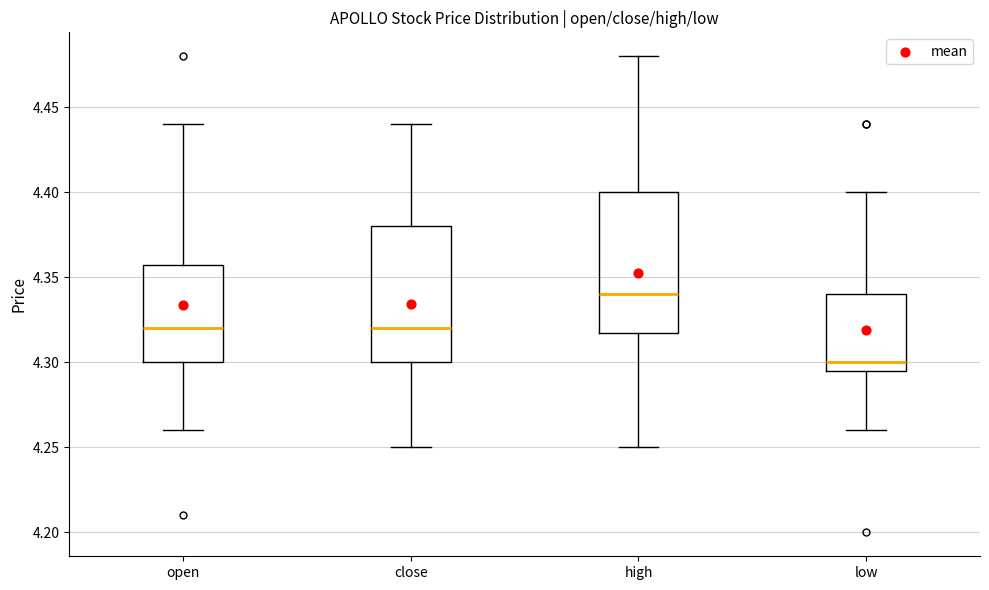

Reading left to right, transcribe this box plot: for each box, give where its median line is, the range the box spans, and where its two whiskers end, as read against the y-axis. The values are not printed on the chart, so give them approximately, as read against the axis.

open: median 4.320, box 4.300 to 4.360, whiskers 4.260 to 4.440
close: median 4.320, box 4.300 to 4.380, whiskers 4.250 to 4.440
high: median 4.340, box 4.320 to 4.400, whiskers 4.250 to 4.480
low: median 4.300, box 4.295 to 4.340, whiskers 4.260 to 4.400